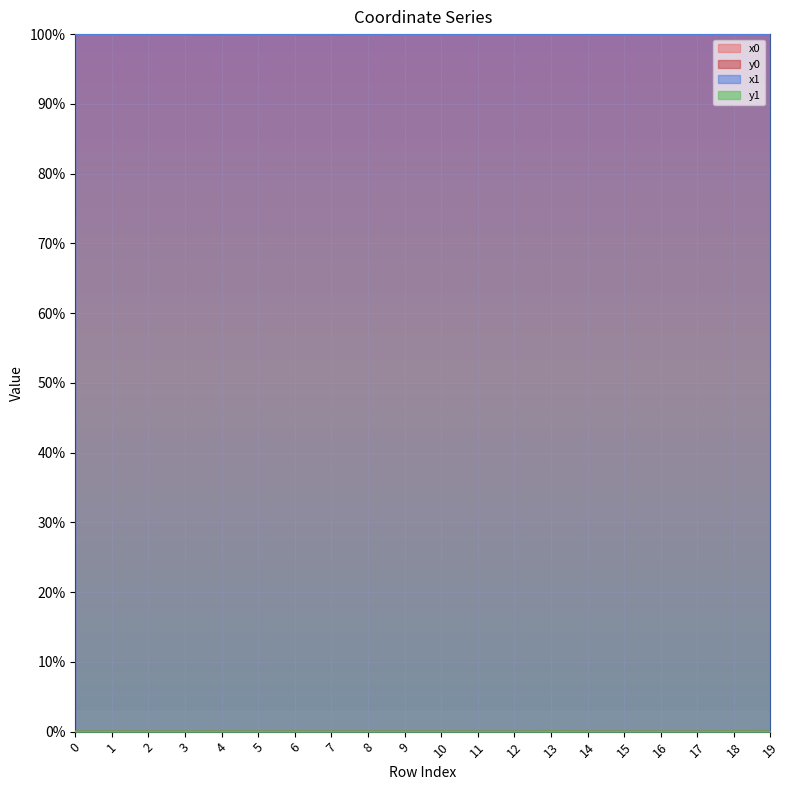

List the series in order of their peak value, highest first.

x0, x1, y1, y0